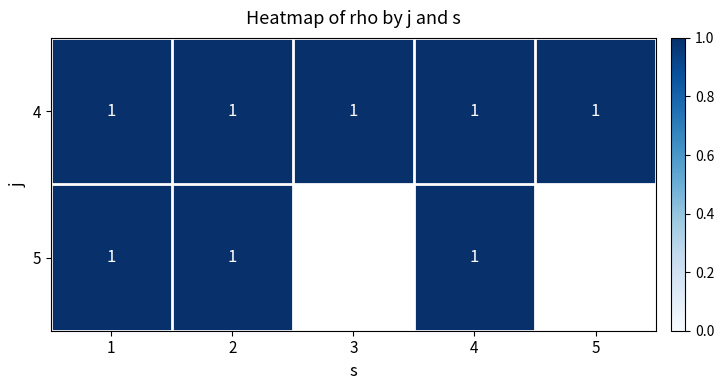

What is the average value of the 4 series?

1